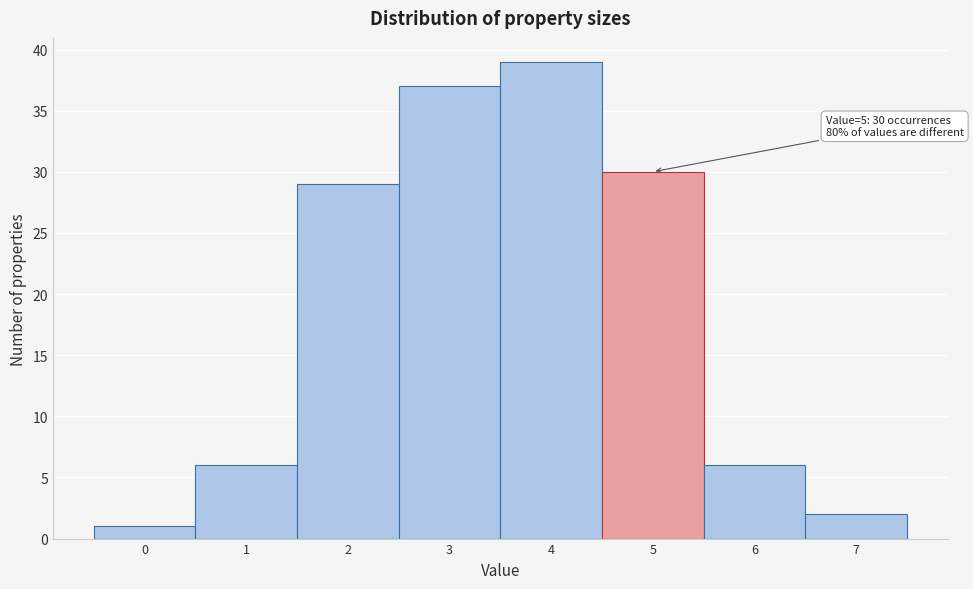

Reading right to left, transcribe all the data shown in this chart.

2	6	30	39	37	29	6	1